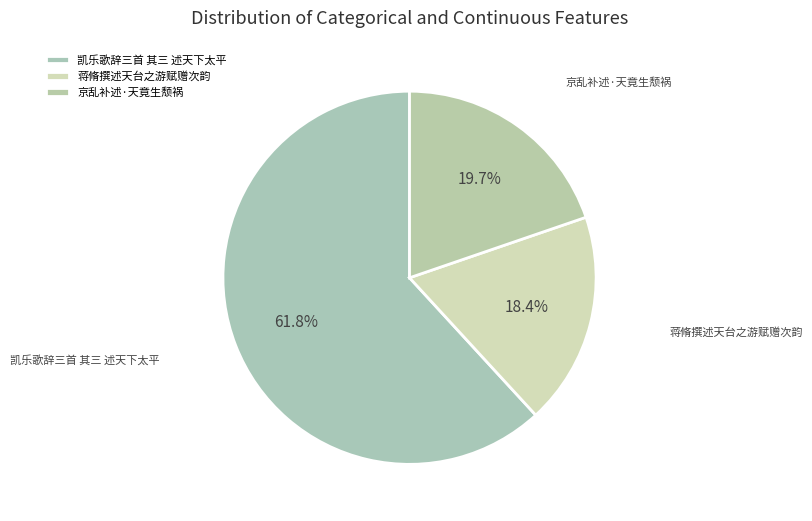

What percentage is the 凯乐歌辞三首 其三 述天下太平 slice, to the nearest percent?

62%